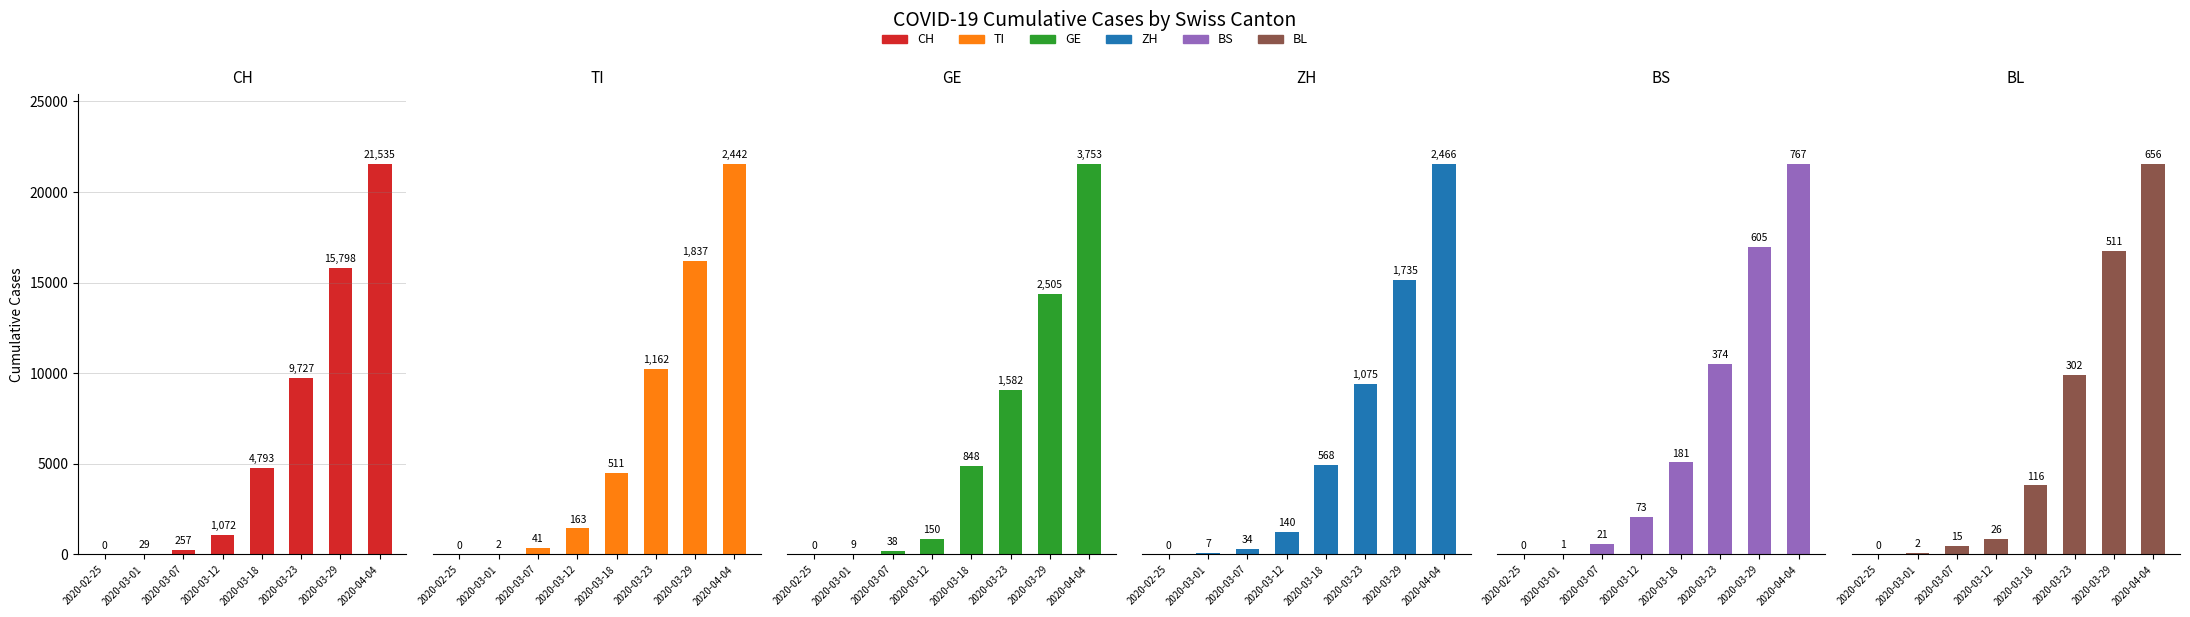

Is it true that BL equals 396 at 2020-04-03?

False